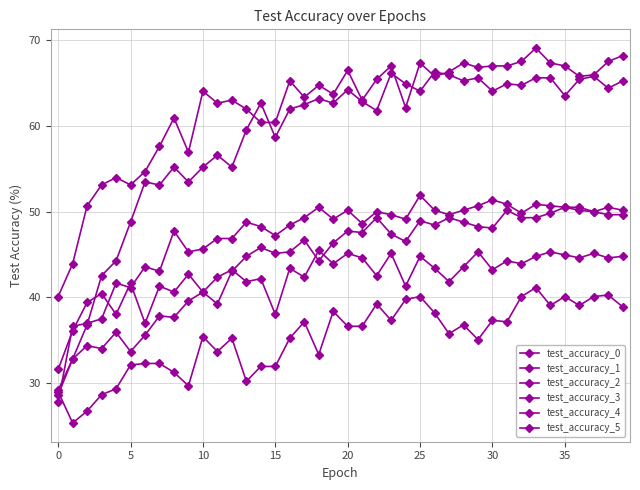

What is the difference between the maximum and minimum values in the test_accuracy_0 series?

37.2